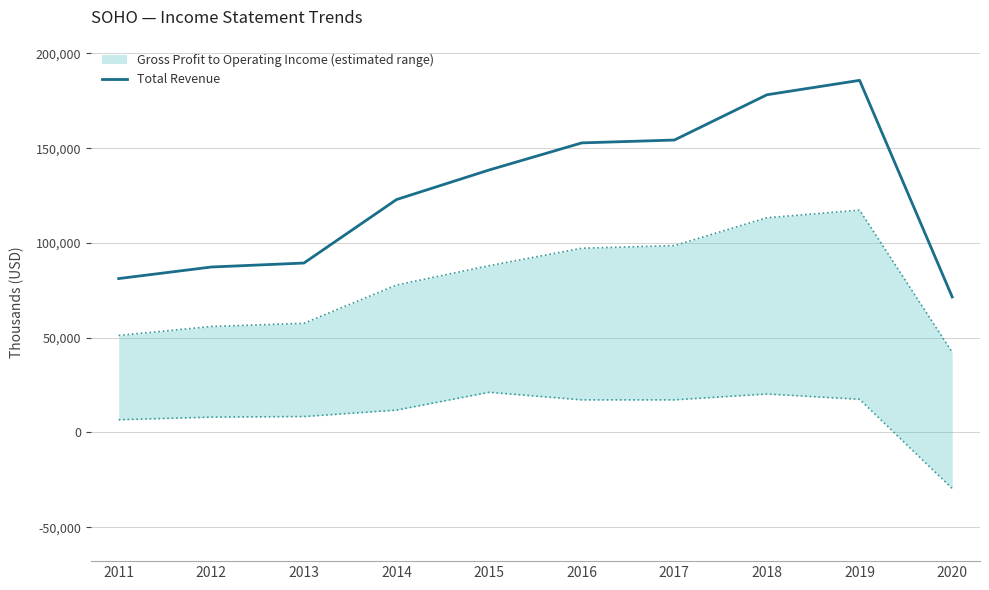

Reading left to right, extract all data points from this chart.

81200	87300	89400	122900	138500	152800	154300	178200	185800	71500